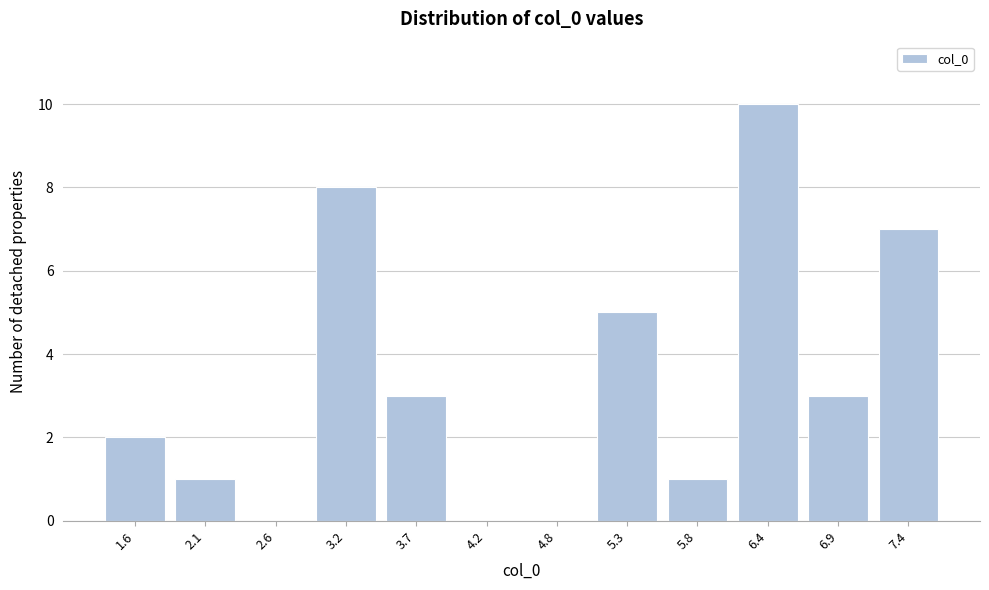

Reading left to right, list all the values displayed in this chart.

1.6=2	2.1=1	2.6=0	3.2=8	3.7=3	4.2=0	4.8=0	5.3=5	5.8=1	6.4=10	6.9=3	7.4=7